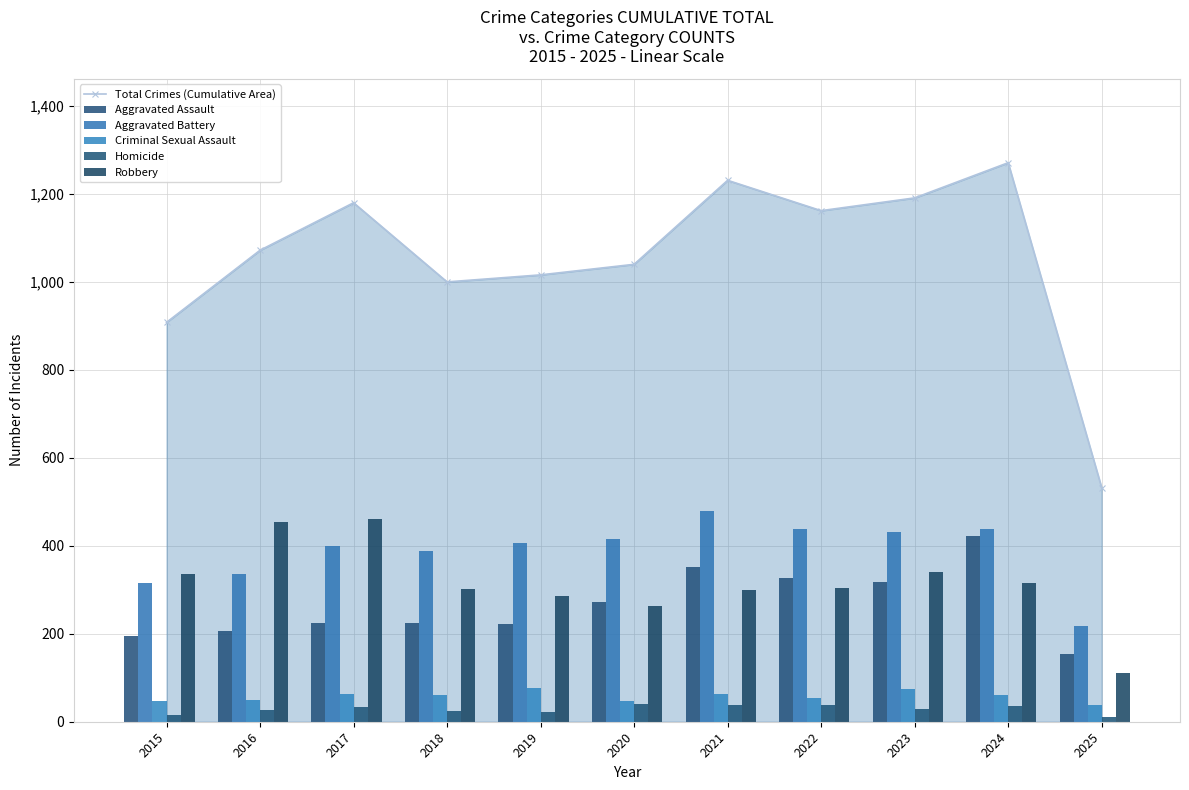

What are all the series names shown in the legend?

Total Crimes (Cumulative Area), Aggravated Assault, Aggravated Battery, Criminal Sexual Assault, Homicide, Robbery